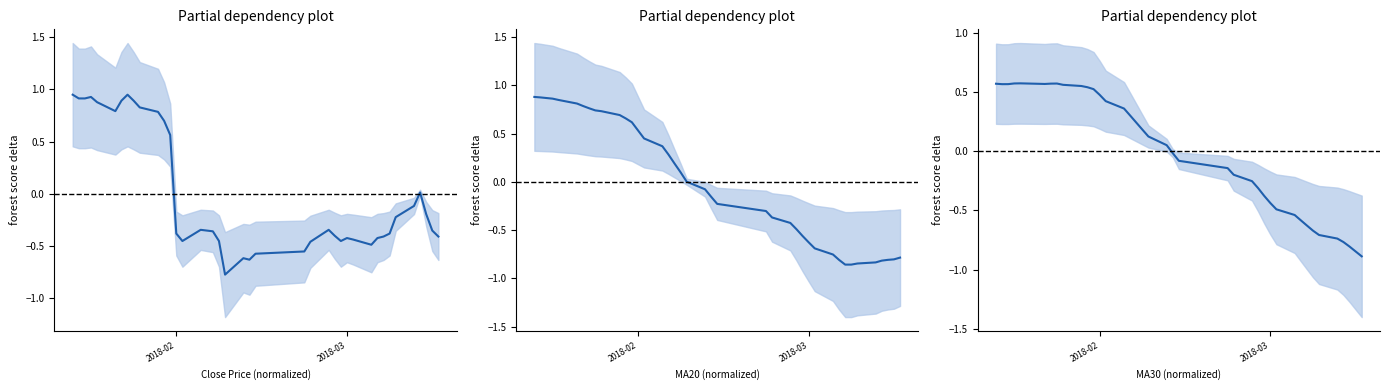

The value of ma30 at 20180118 is 0.3. True or false?

False